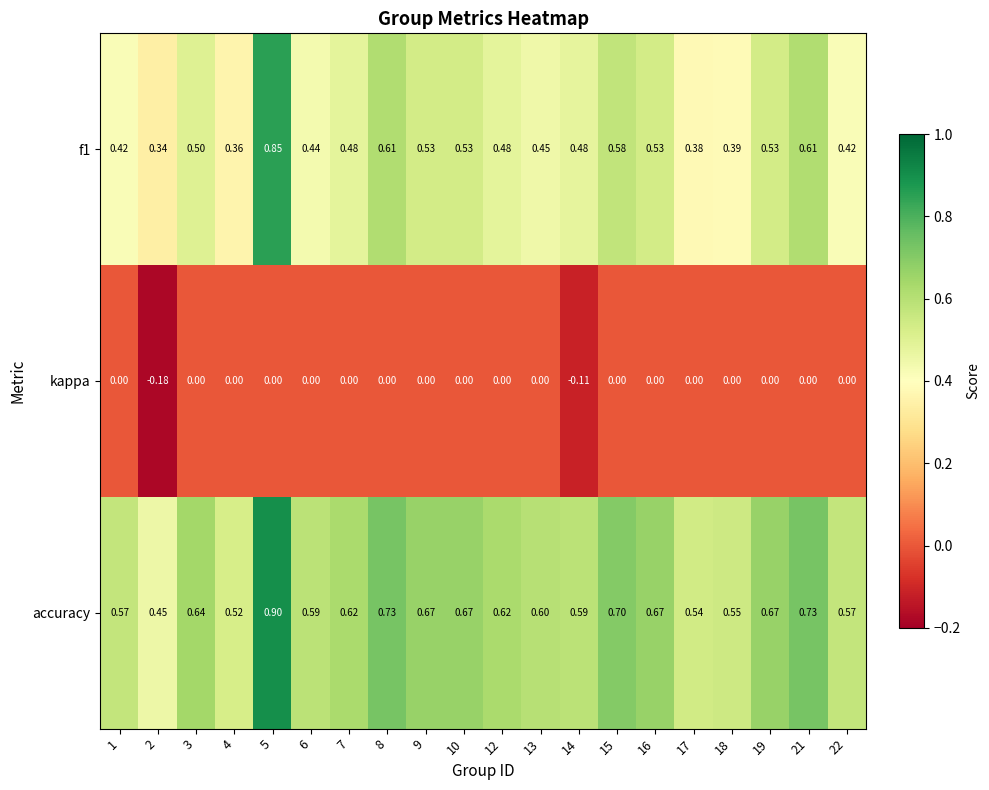

How many series are shown in this chart?

3